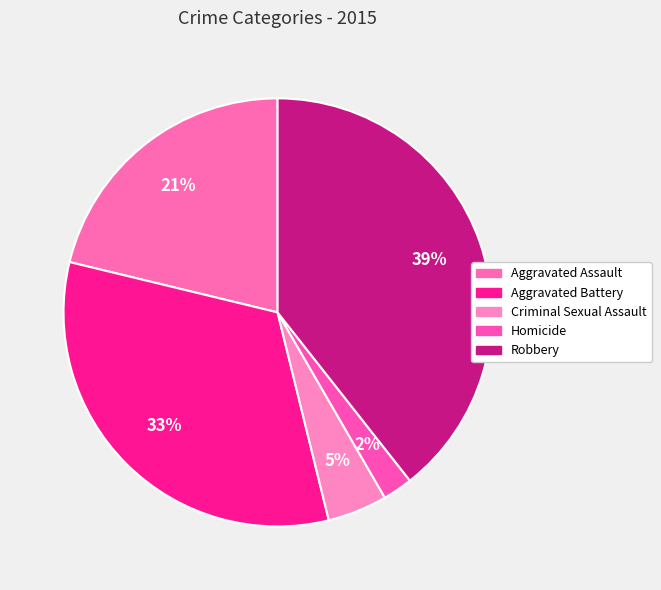

To the nearest percent, what is the difference between the largest and smallest slice percentages?

37%